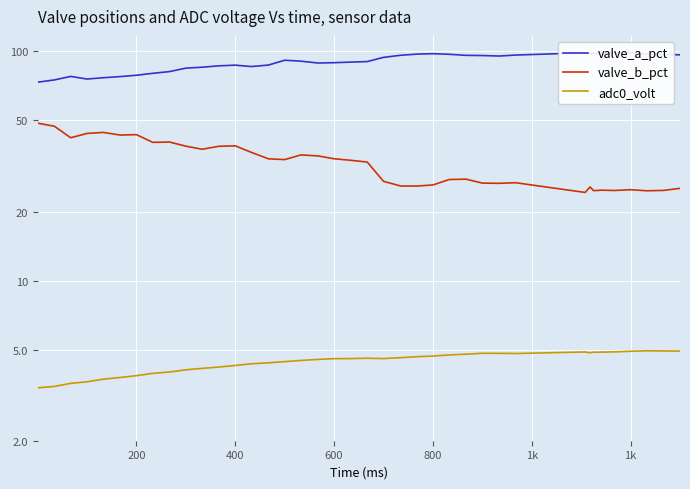

What is the value of the adc0_volt point at the 2nd from the left?

3.5